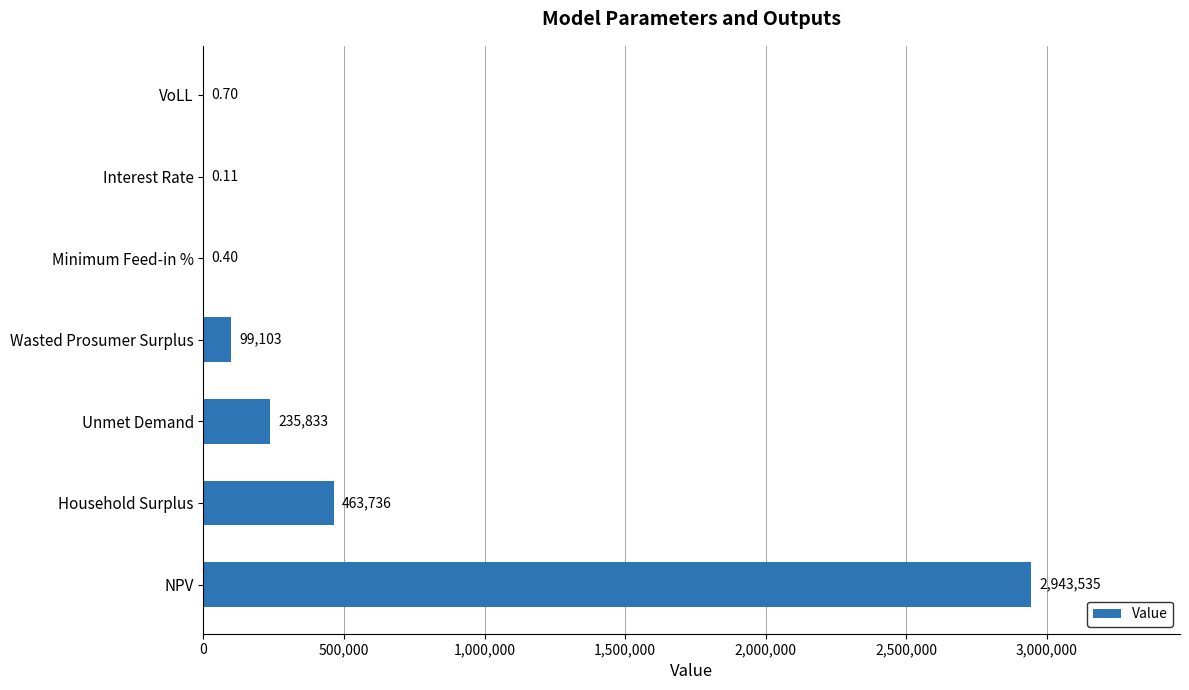

Where is the data nearest to the value 1471767?

Household Surplus